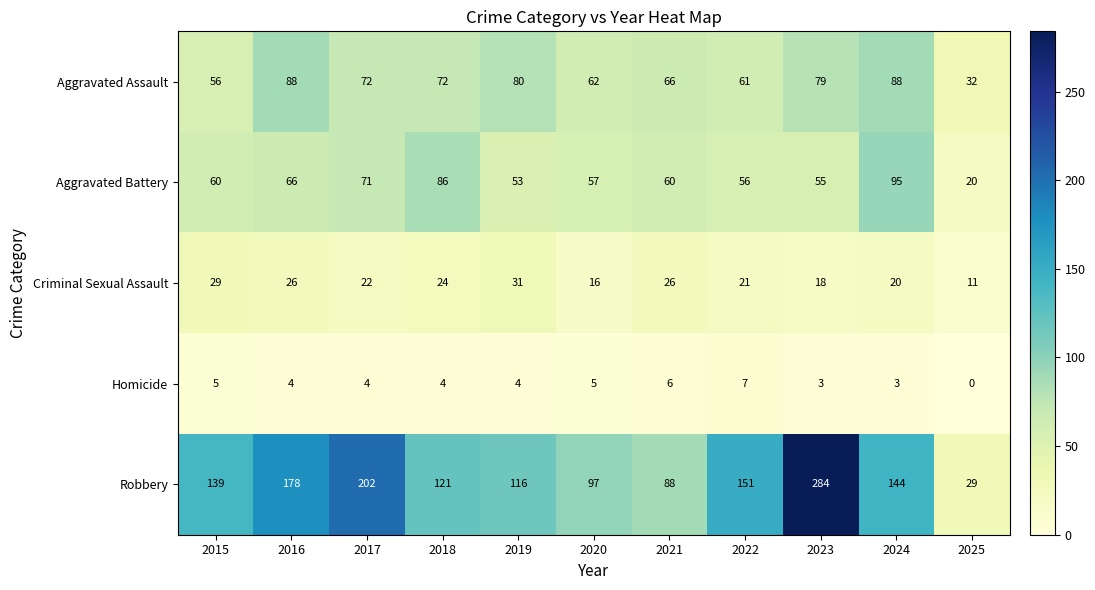

Which category has the highest value across all series?

2023